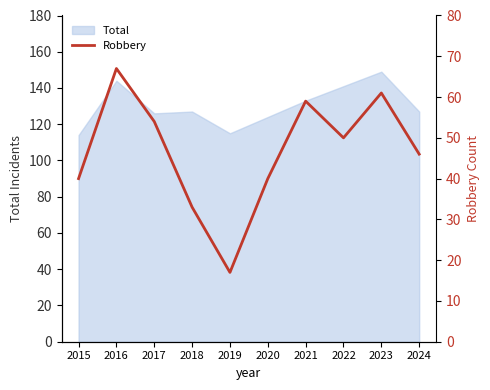

Which has a higher value, 2015 or 2023?

2023